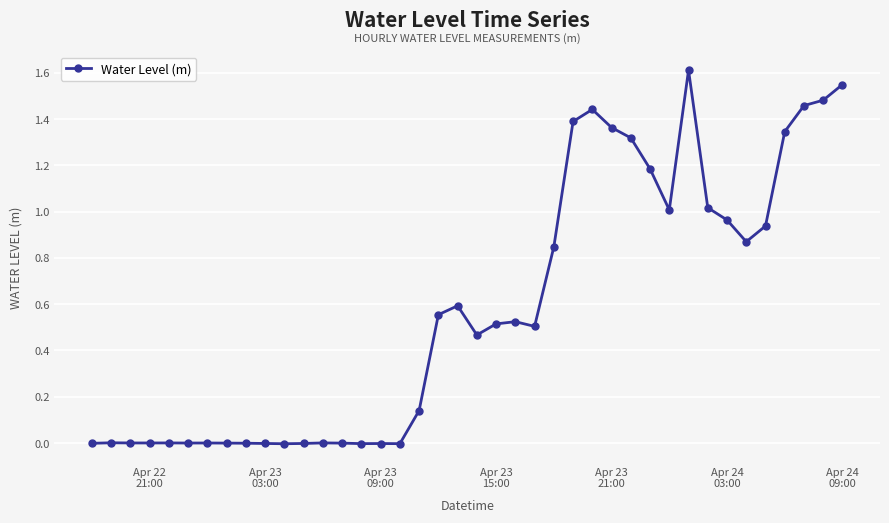

What is the sum of all values?

23.1